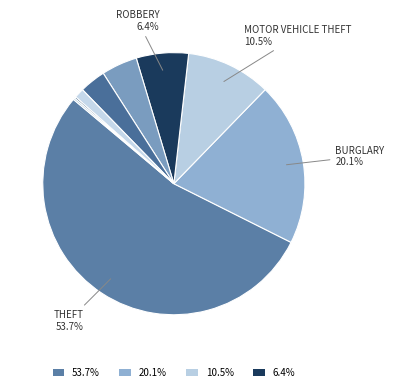

To the nearest percent, what is the difference between the largest and smallest slice percentages?

54%